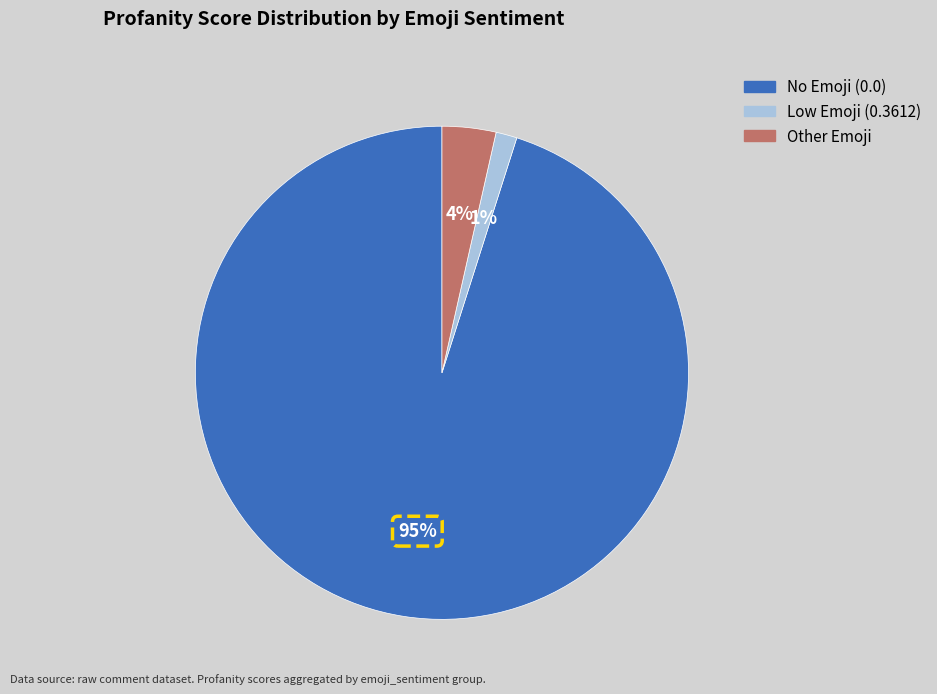

To the nearest percent, what is the average slice percentage?

33%